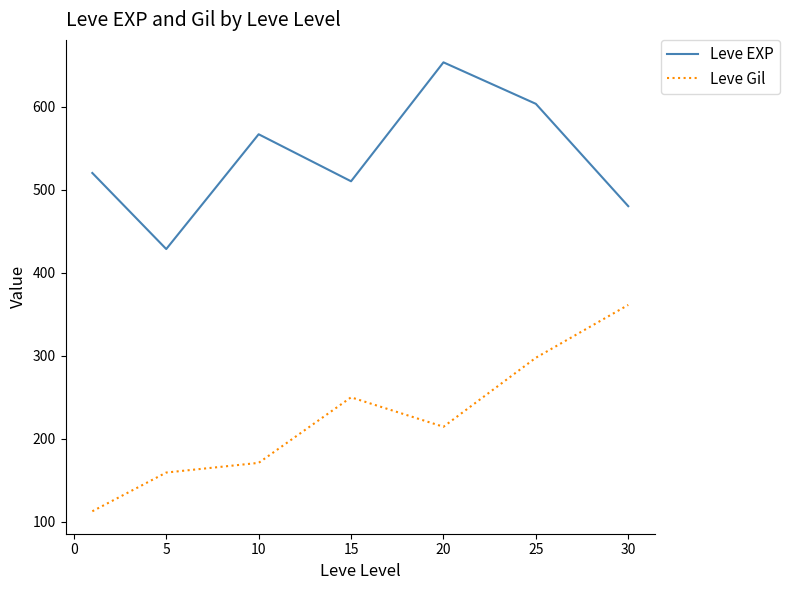

Reading right to left, what are all the values shown in this chart?

Leve EXP: 480.0	603.3	653.3	510.0	566.7	428.3	520.0
Leve Gil: 361.0	297.3	214.2	249.7	170.7	159.0	112.3